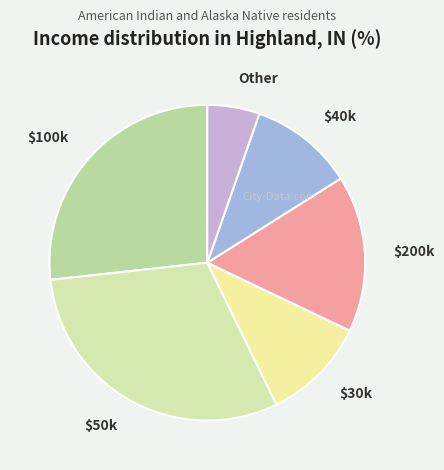

Does any single category account for the majority?

No